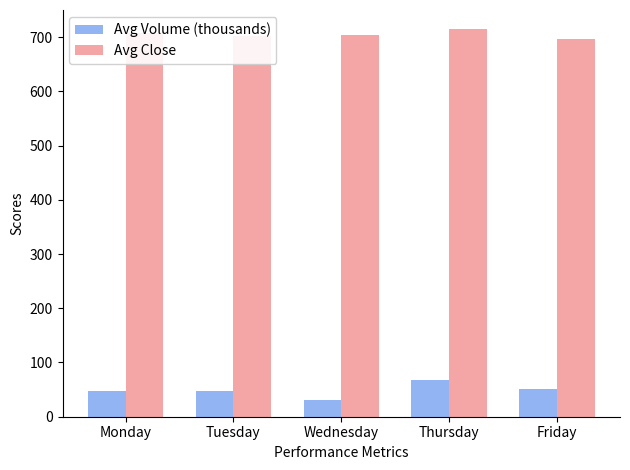

What are all the series names shown in the legend?

Avg Volume (thousands), Avg Close